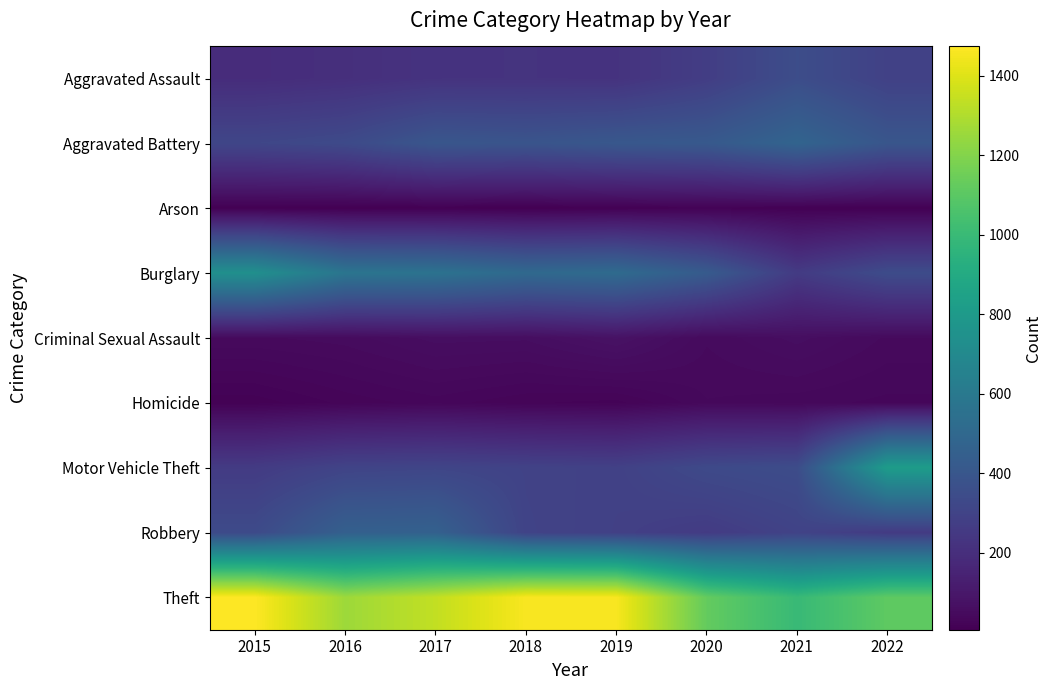

How many data points does each series have?

8